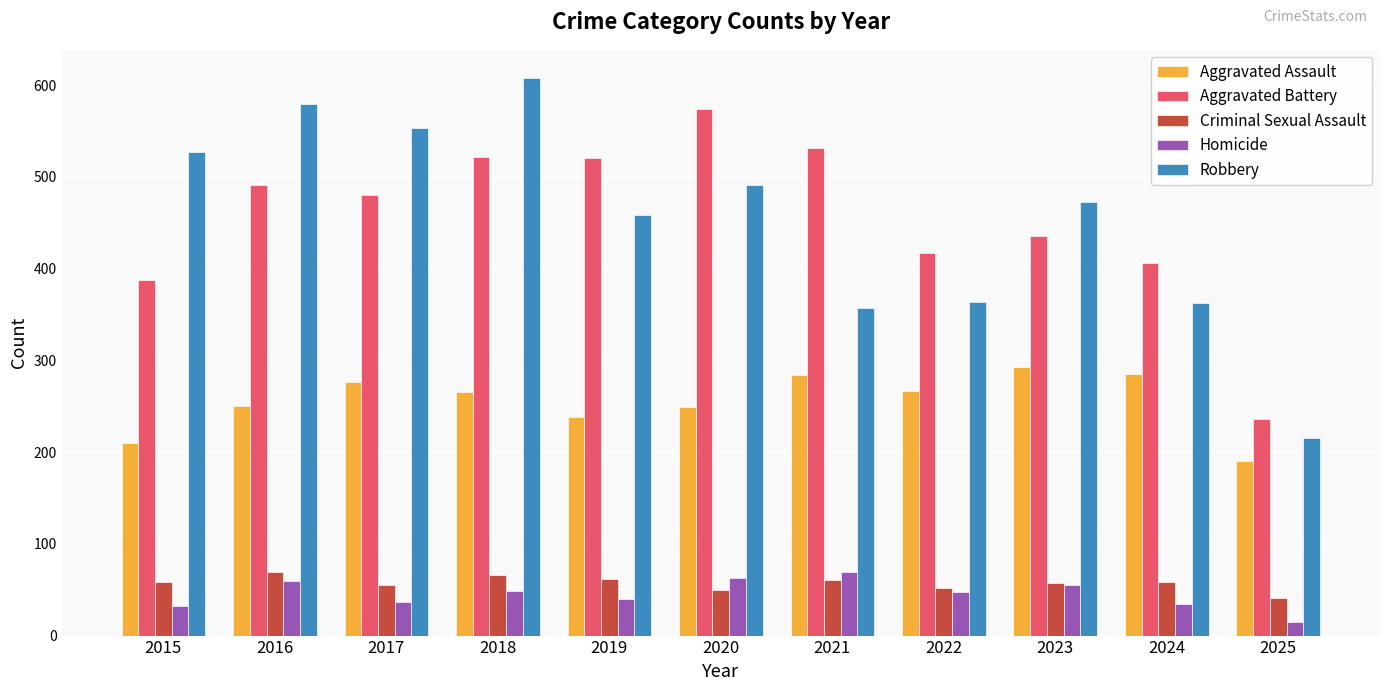

What is the sum of all Robbery values?

4988